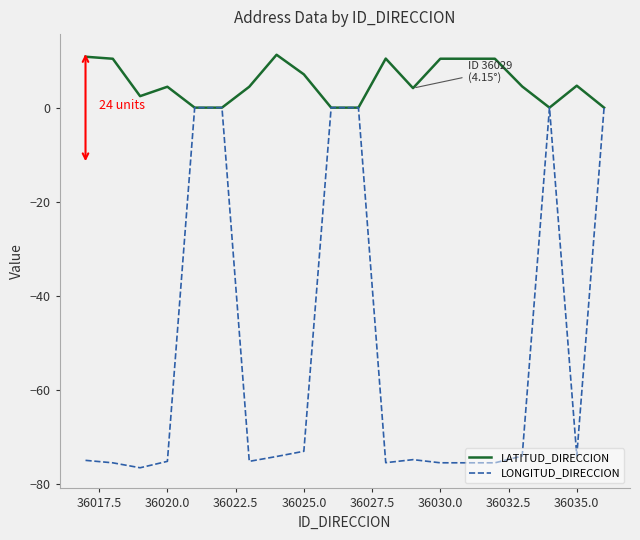

Which series has the widest spread of values?

LONGITUD_DIRECCION